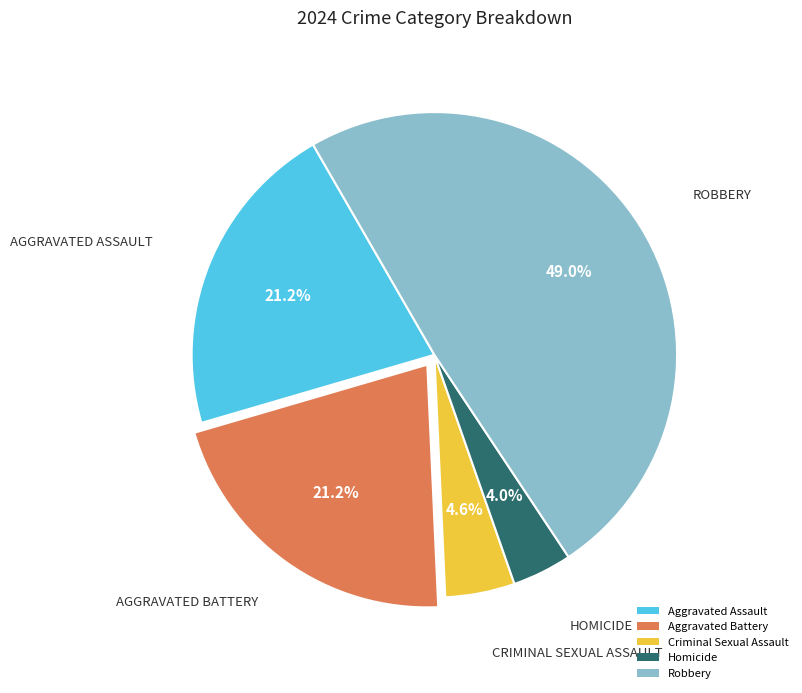

To the nearest percent, what is the combined percentage of Criminal Sexual Assault and Robbery?

54%